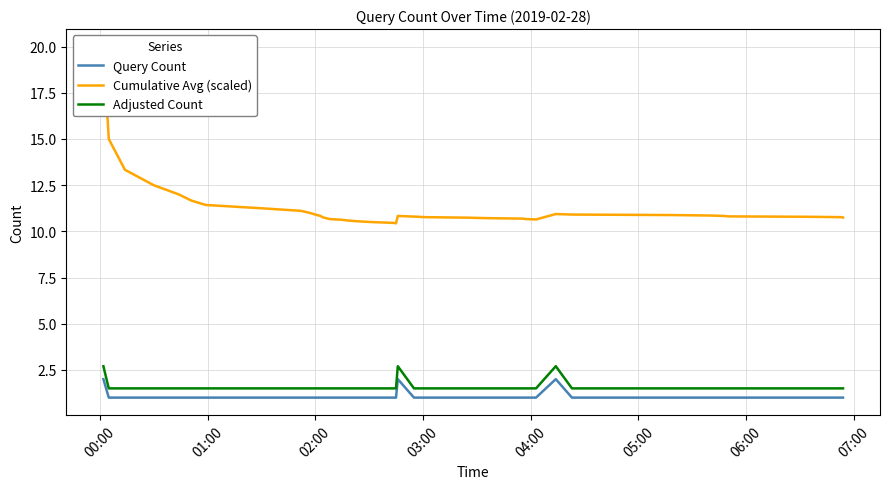

What is the smallest value displayed?

1.0